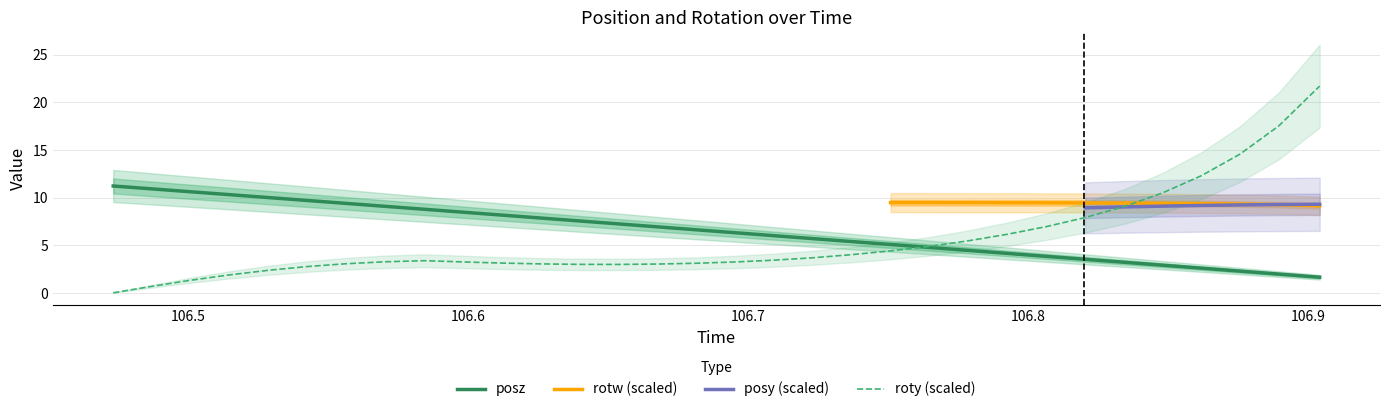

Which series has the largest total across all categories?

posz